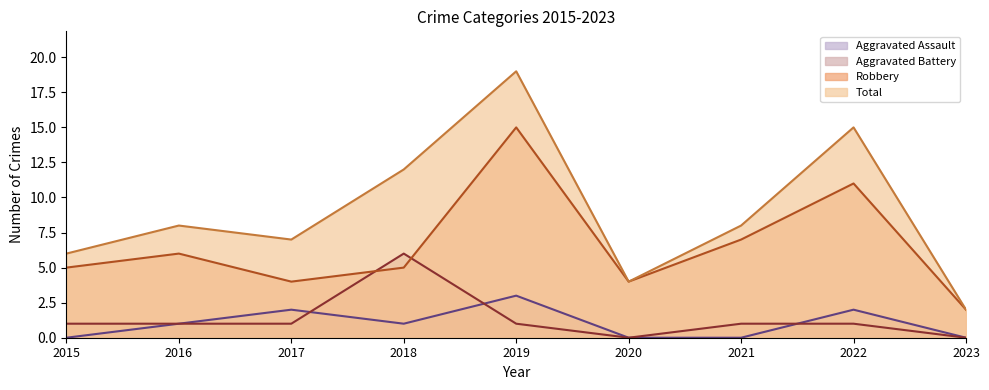

What is the total value across all series at 2018?

24